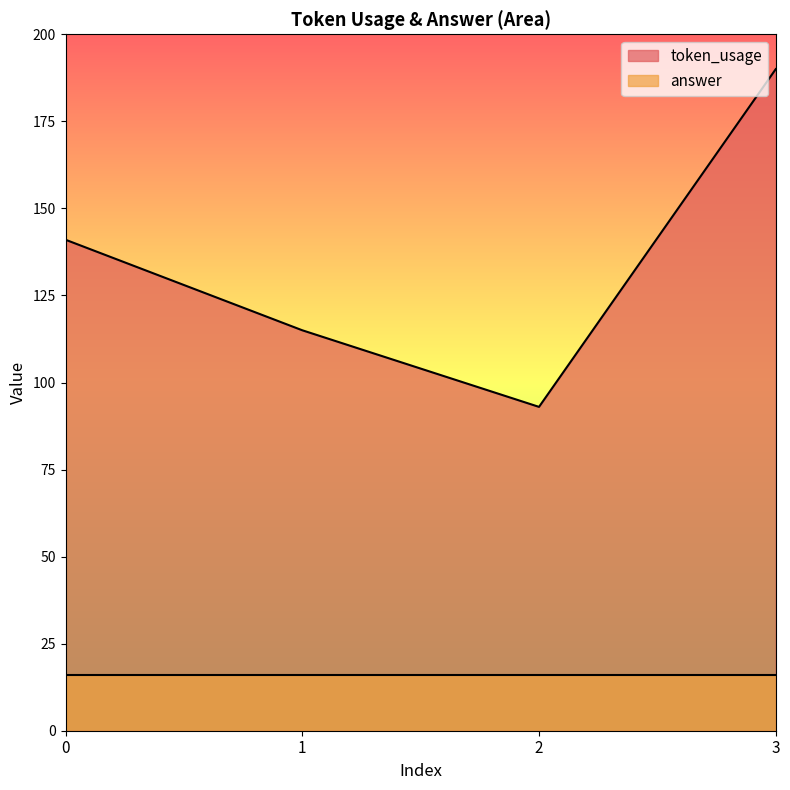

True or false: the data has more than 2 interior local peaks.

False